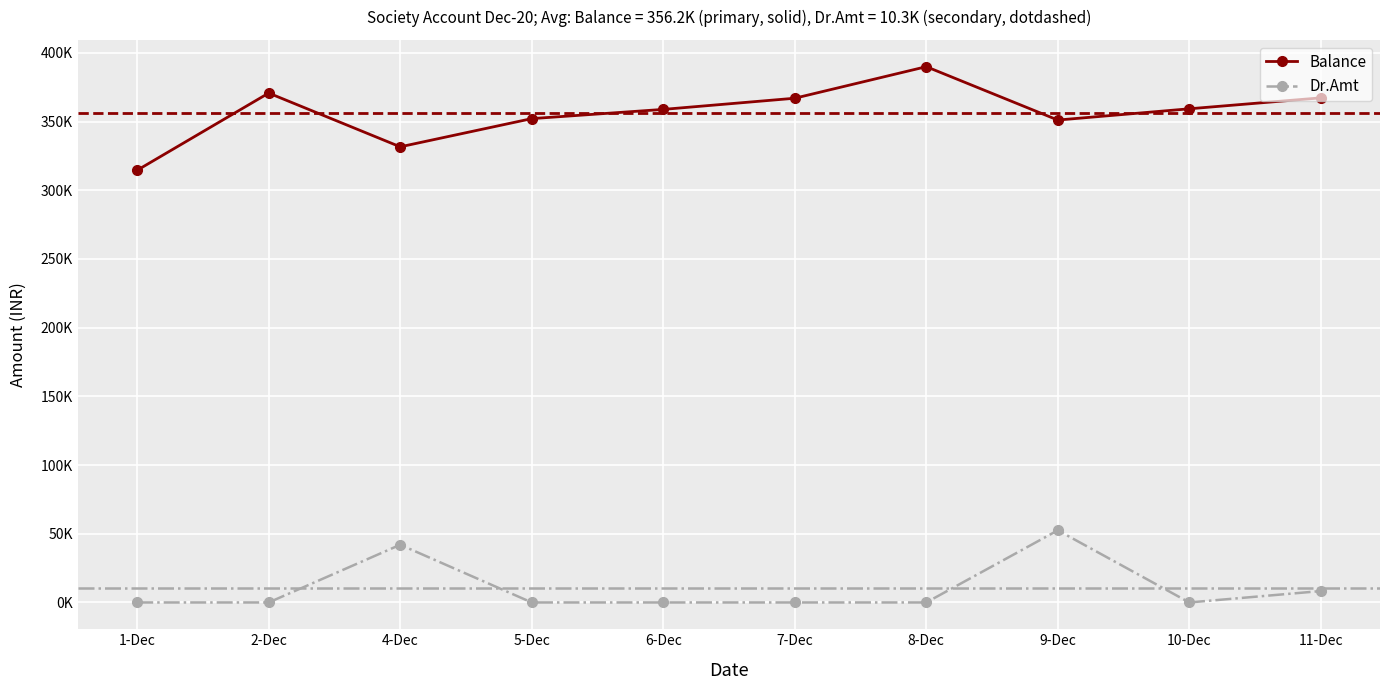

What are all the series names shown in the legend?

Balance, Dr.Amt